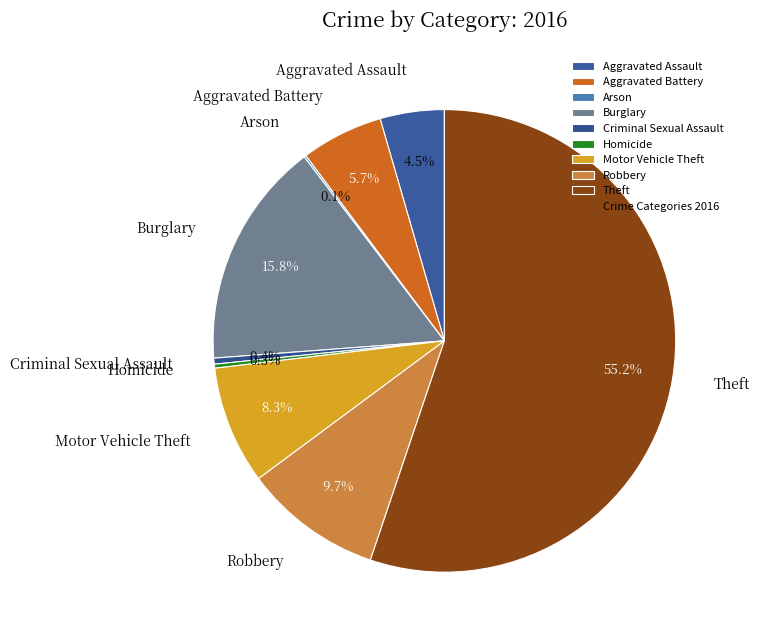

Is there a majority slice in this chart?

Yes